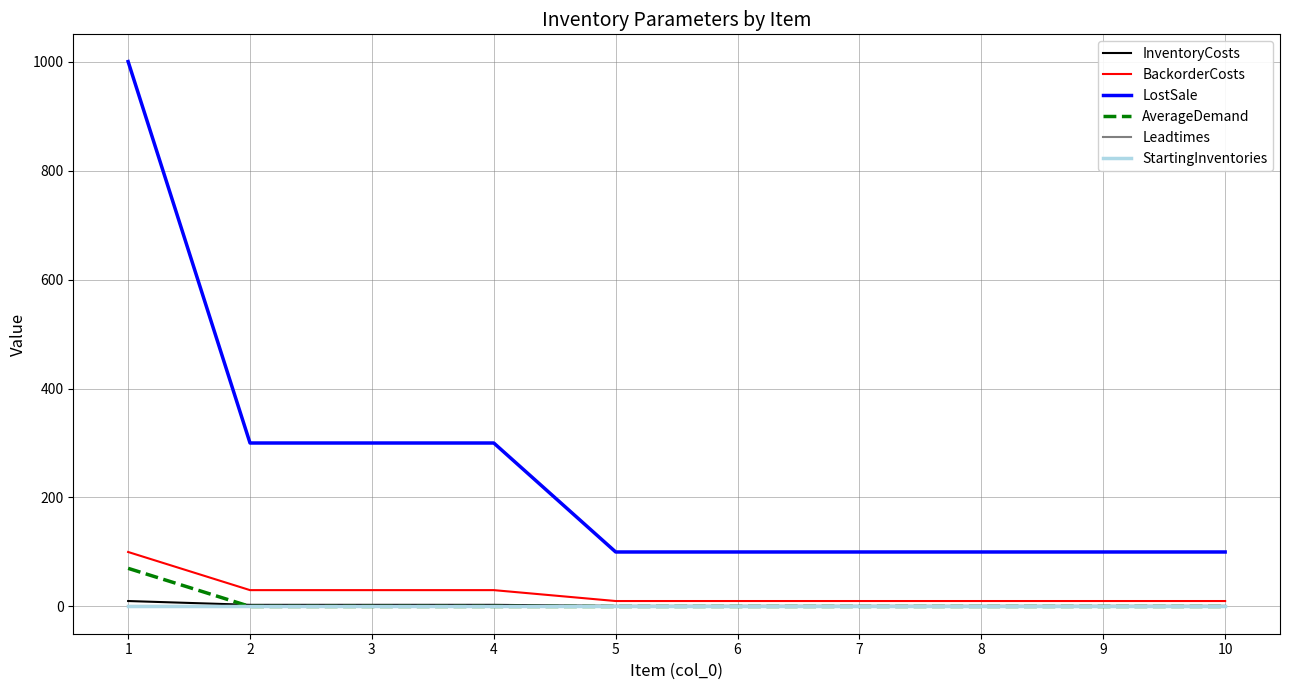

How many distinct data groups are displayed?

6